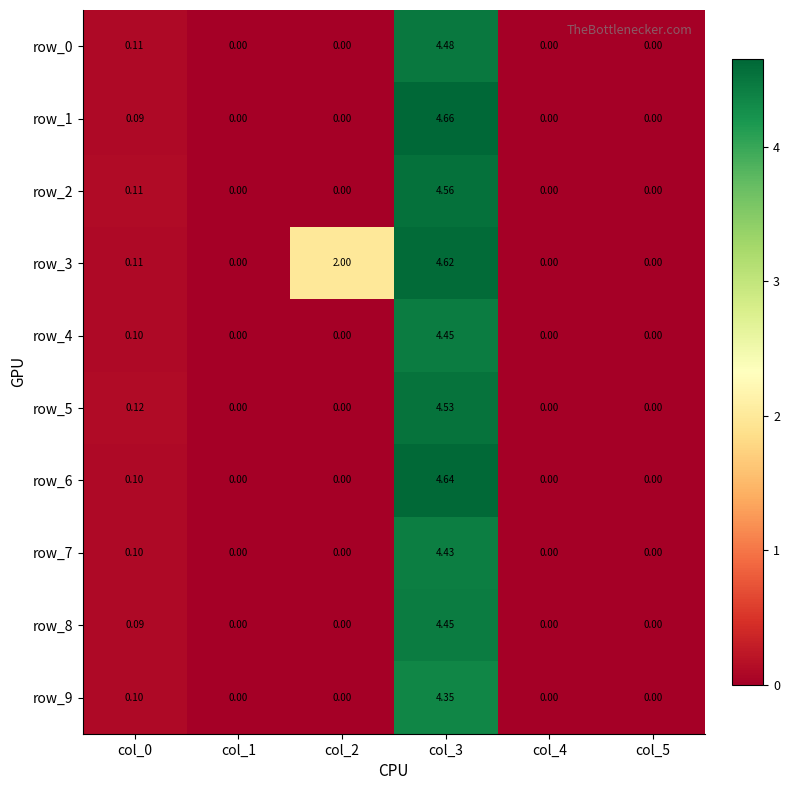

Is the value of row_6 at col_0 greater than the value of row_5 at col_5?

Yes